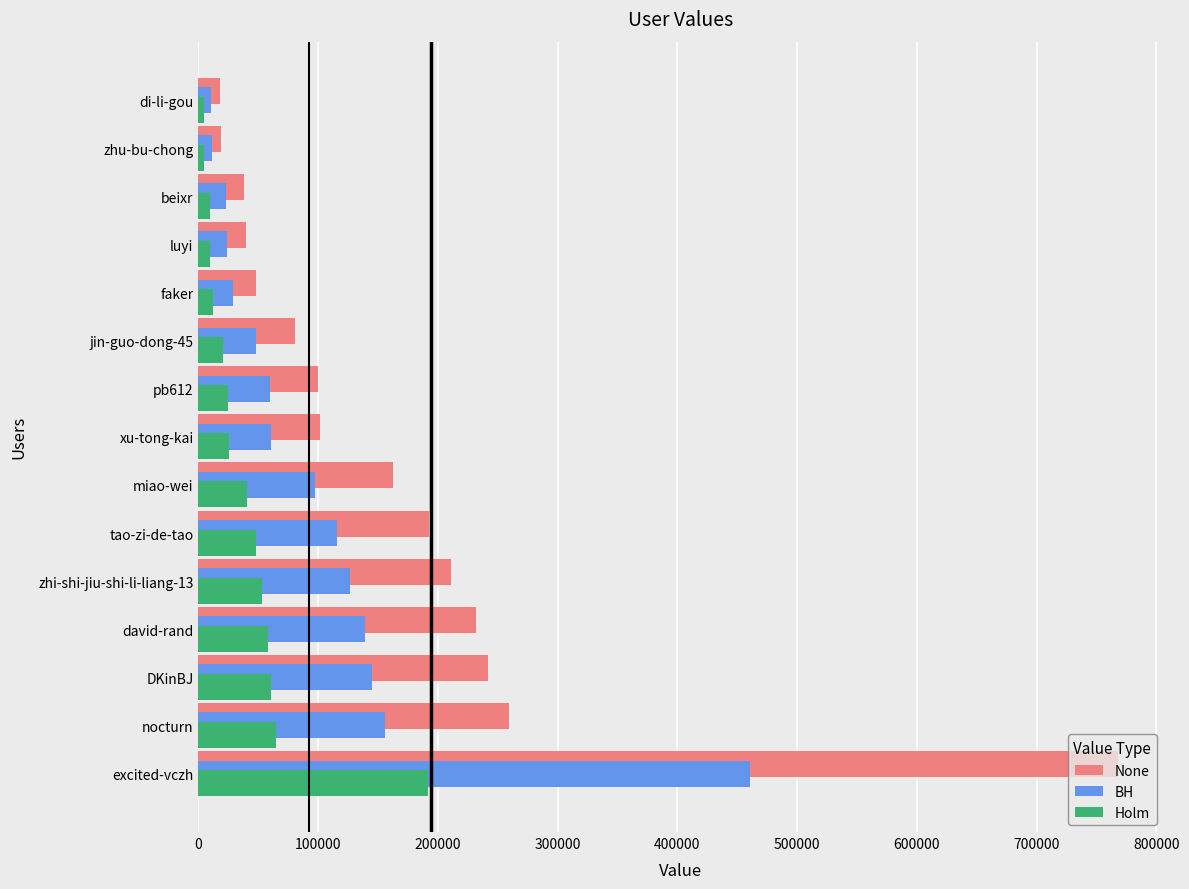

What is the difference between the highest and lowest values at jin-guo-dong-45?

60664.5